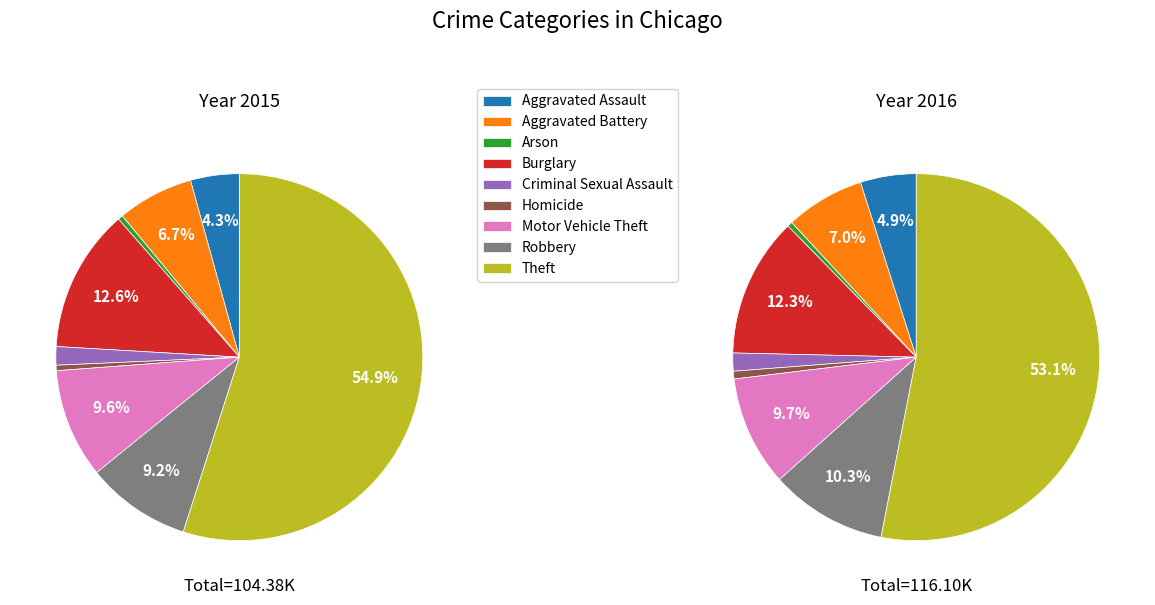

Which has a higher value, Aggravated Assault or Aggravated Battery?

Aggravated Battery